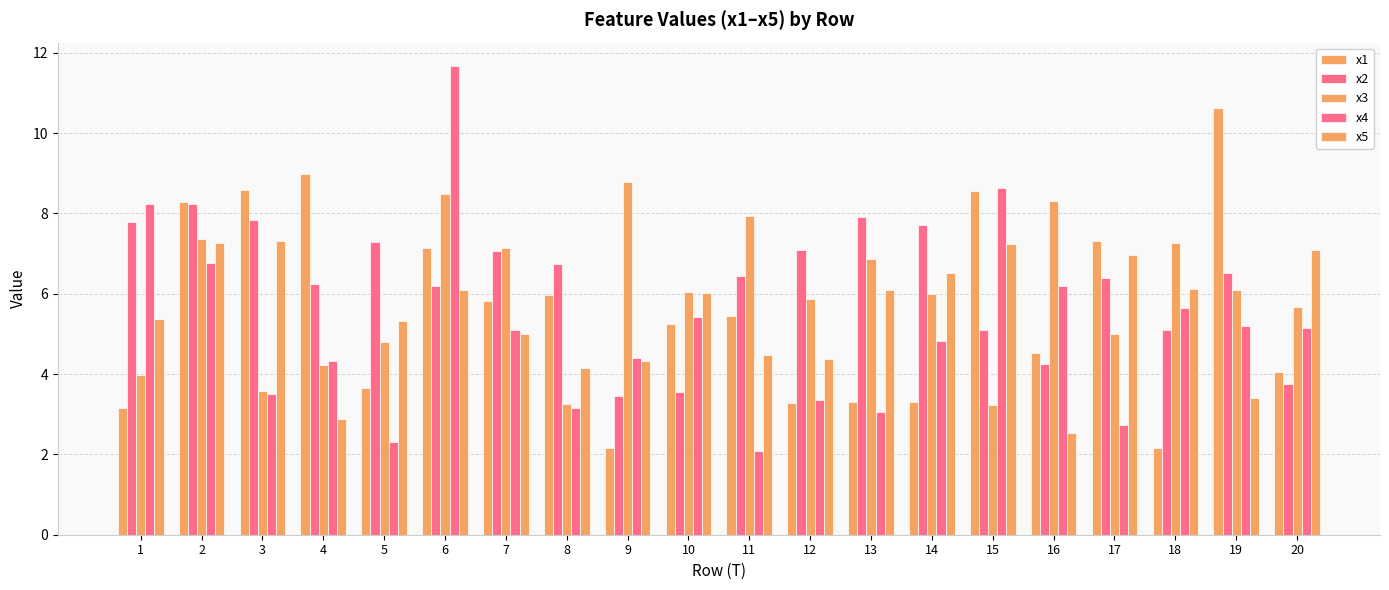

How many categories are shown in the chart?

20